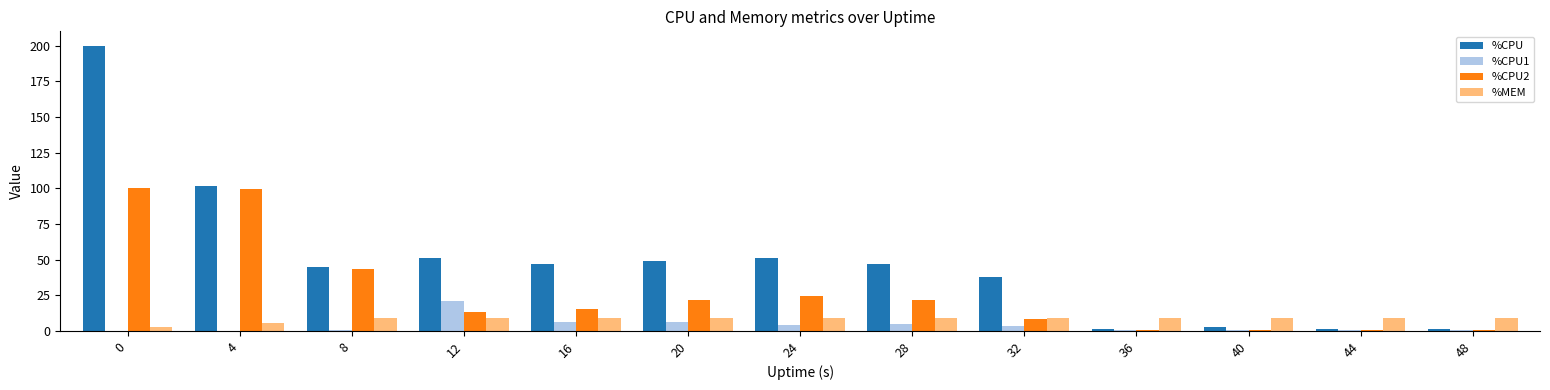

The %CPU series shows 29.5 at 24. True or false?

False